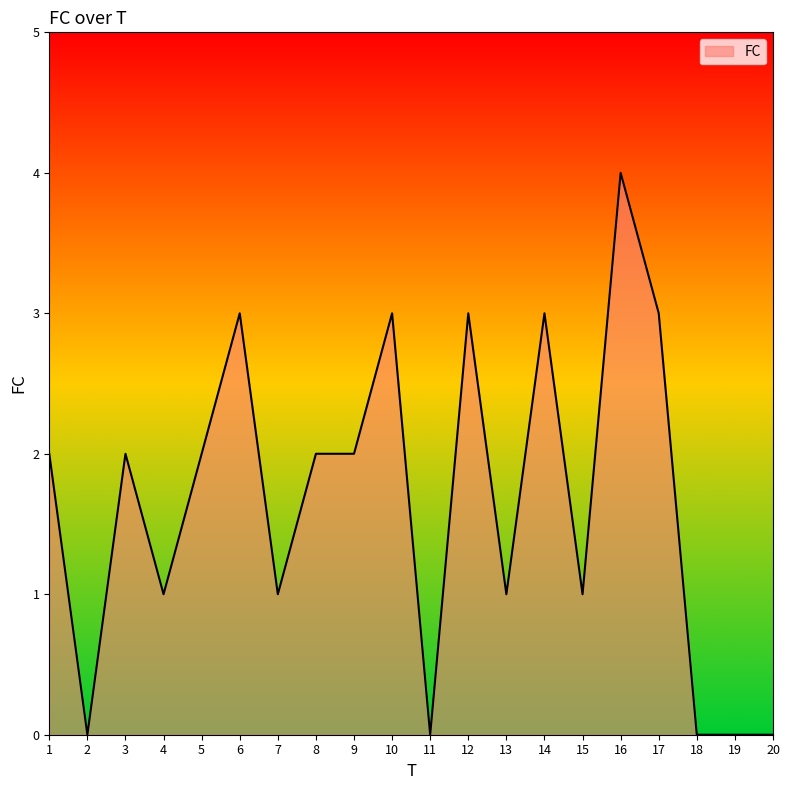

True or false: there are more than 2 points higher than both neighbors.

True